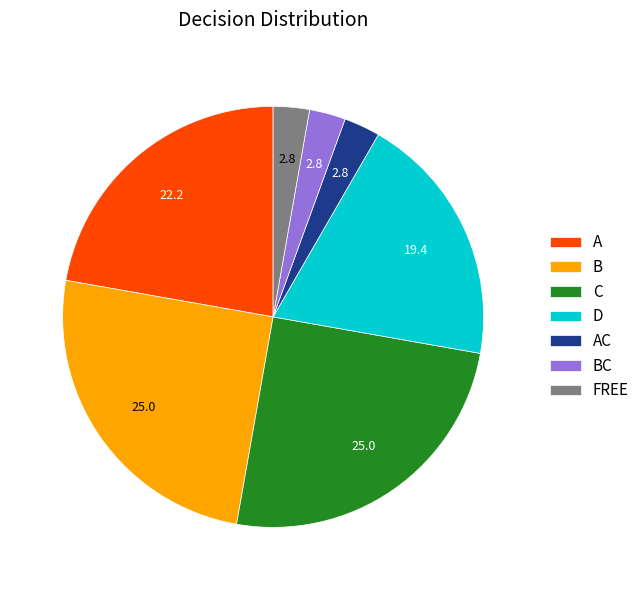

Is it true that B is 25% of the pie?

True